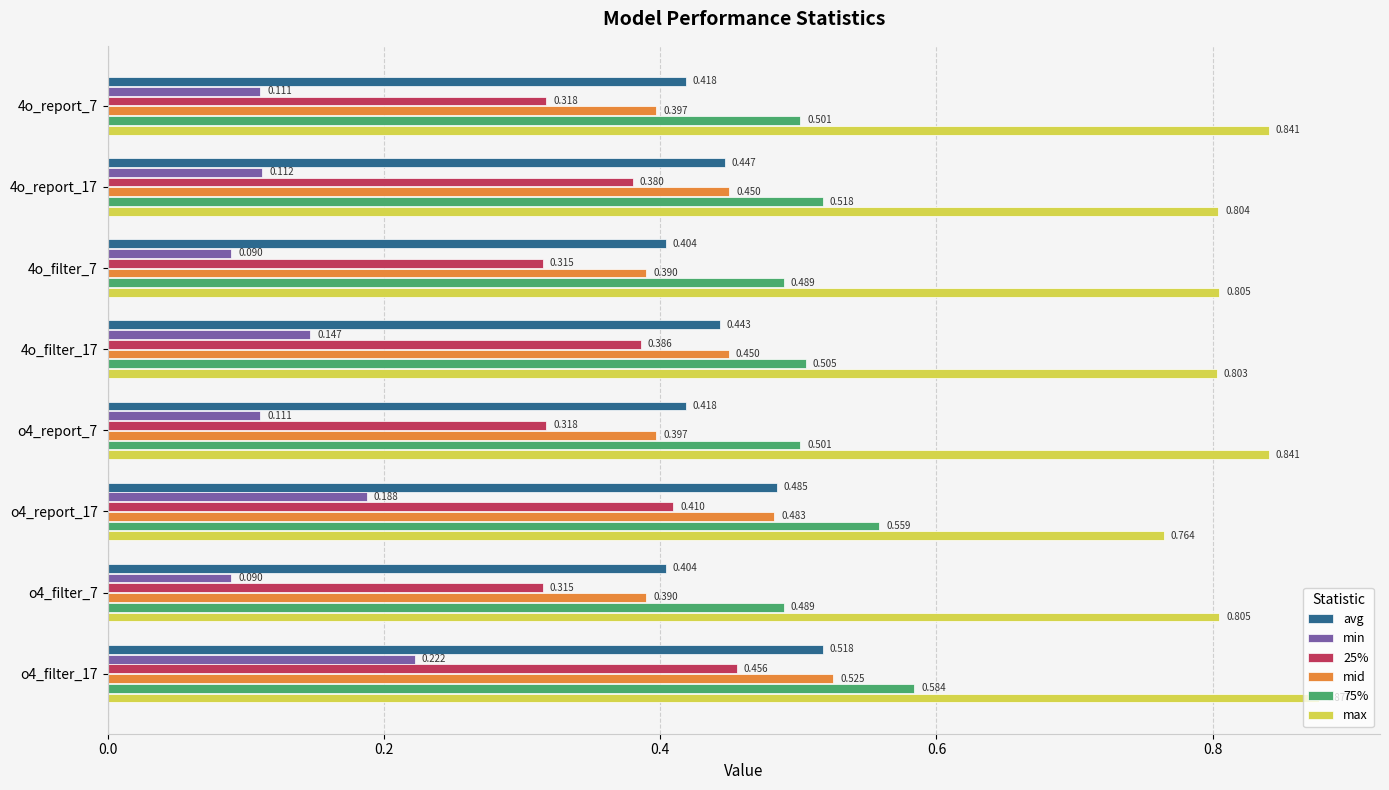

List the series in order of their peak value, highest first.

max, 75%, mid, avg, 25%, min